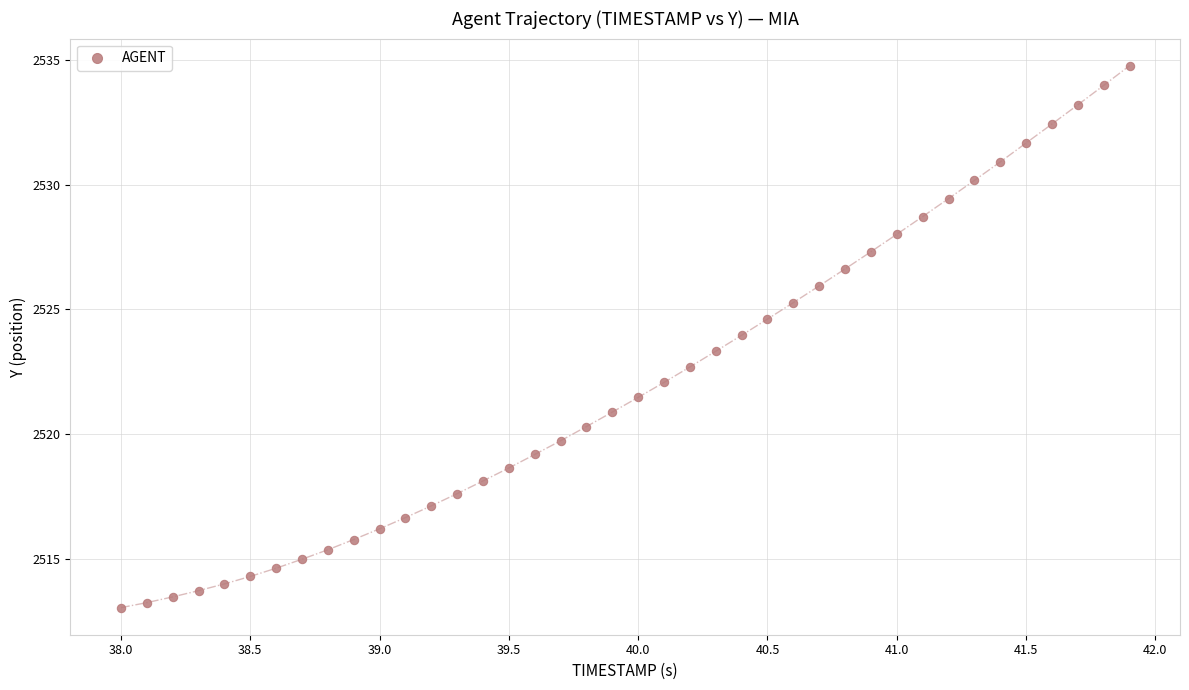

What is the range of X values (max minus min)?

3.9